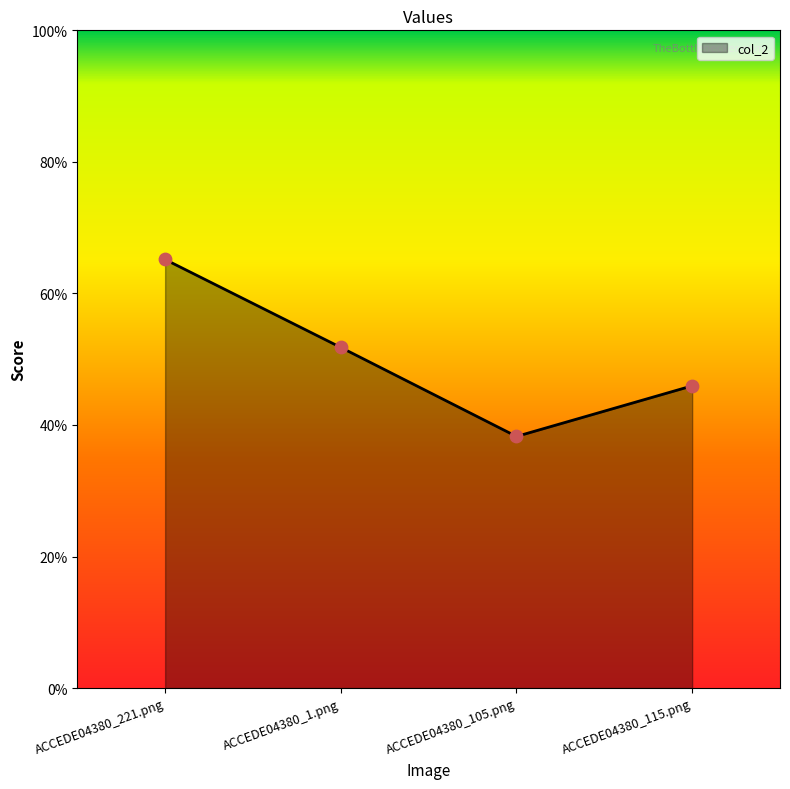

Which has a higher value, ACCEDE04380_1.png or ACCEDE04380_105.png?

ACCEDE04380_1.png